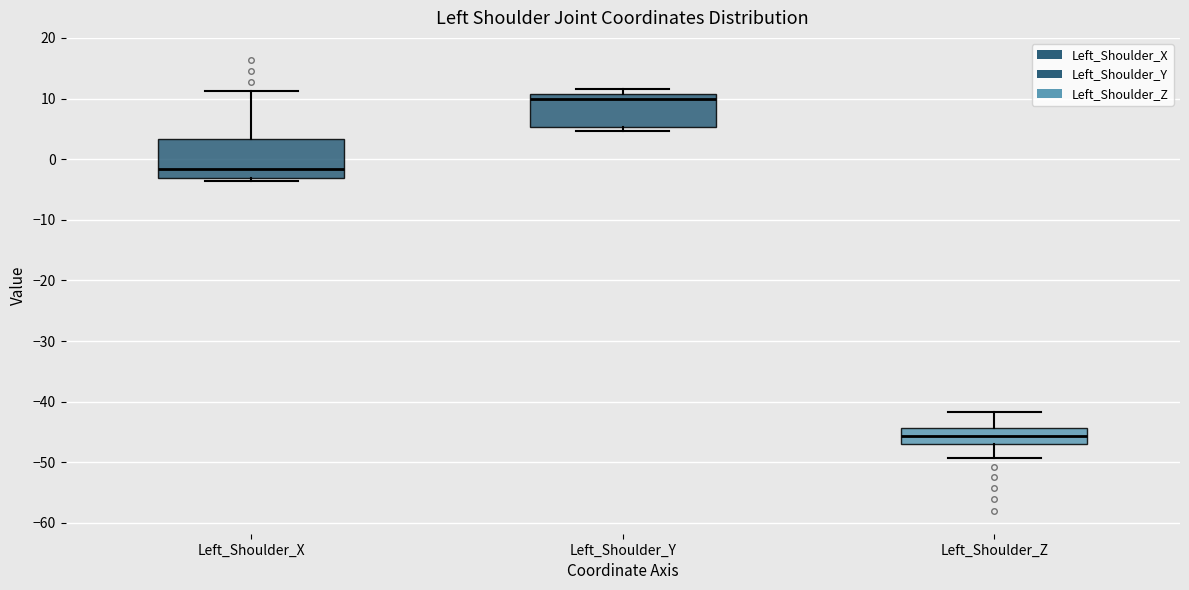

Where is the lower edge of the box for Left_Shoulder_Y on the y-axis? The values are not printed on the chart, so give them approximately, as read against the axis.

5